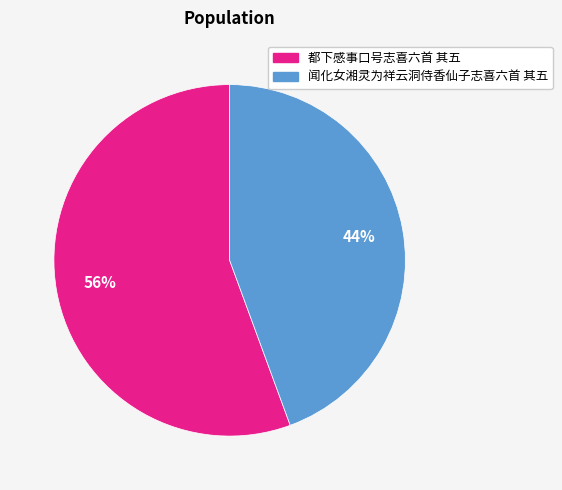

What percentage is the 都下感事口号志喜六首 其五 slice, to the nearest percent?

56%